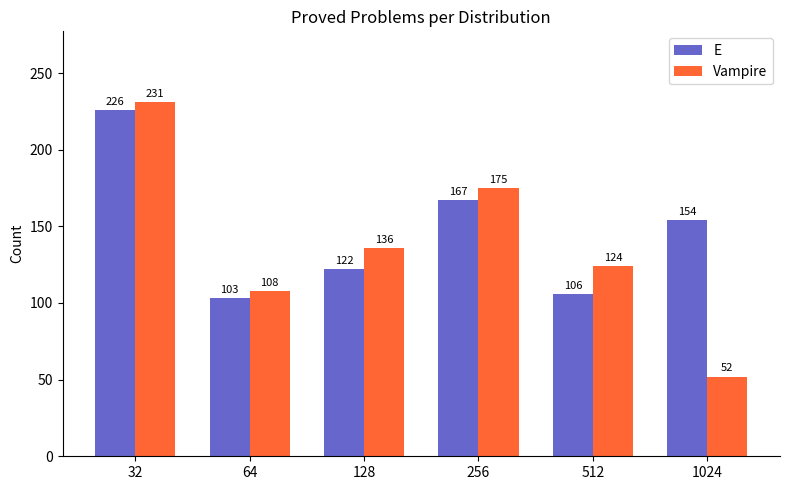

Reading left to right, list all the values displayed in this chart.

E: 32=226	64=103	128=122	256=167	512=106	1024=154
Vampire: 32=231	64=108	128=136	256=175	512=124	1024=52